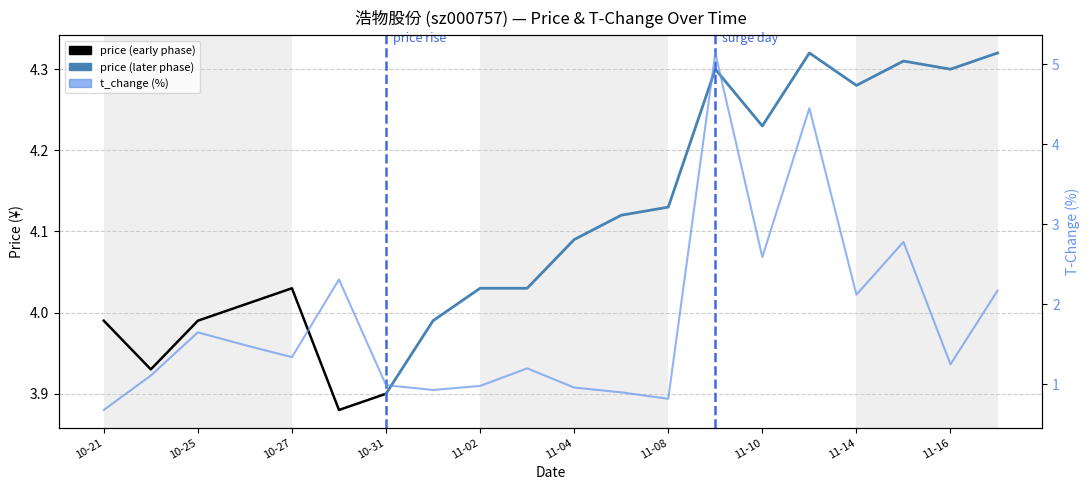

Between 11-04 and 11-10, which is larger?

11-10